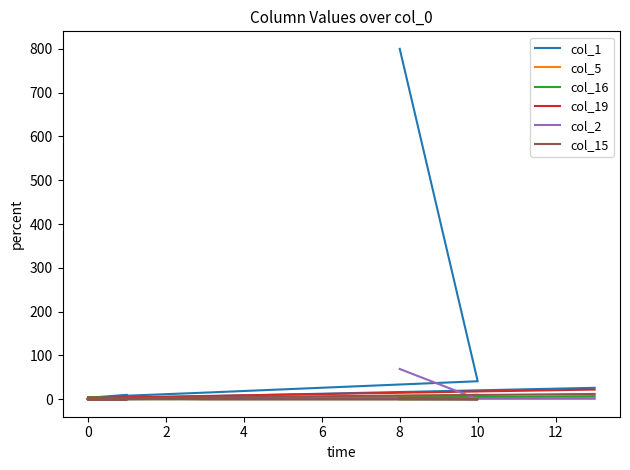

Which series has the largest range (max minus min)?

col_1